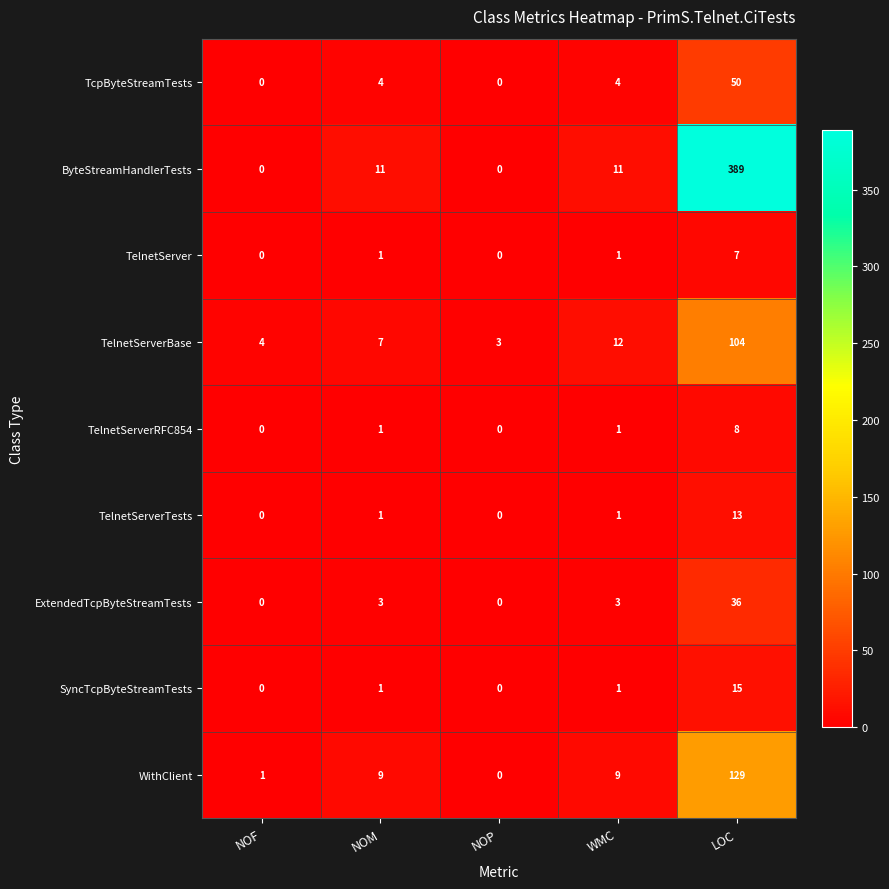

What is the sum of all ByteStreamHandlerTests values?

411